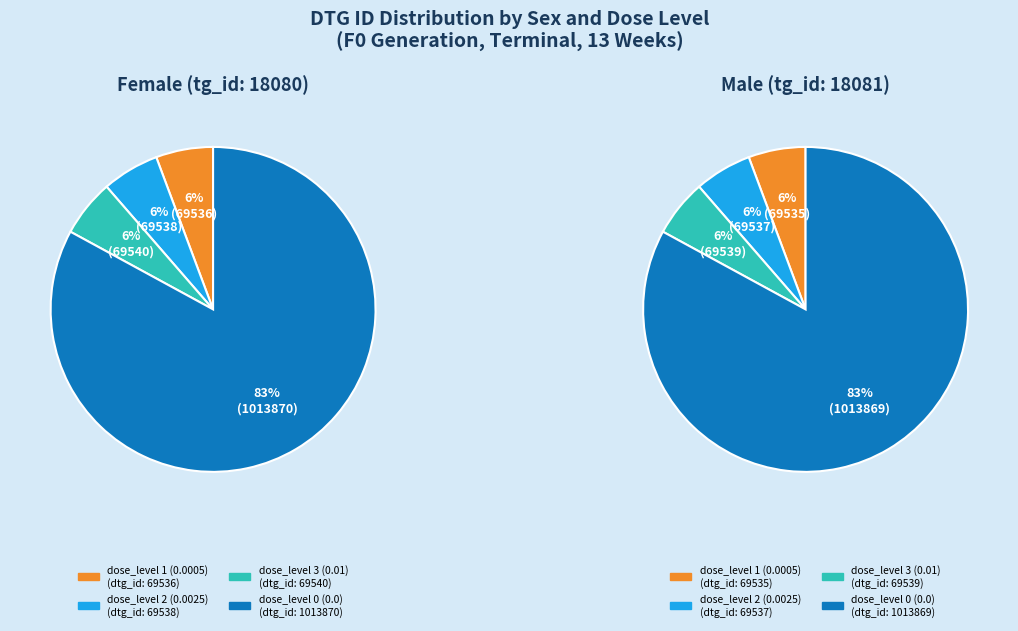

Count the number of slices in the pie.

4